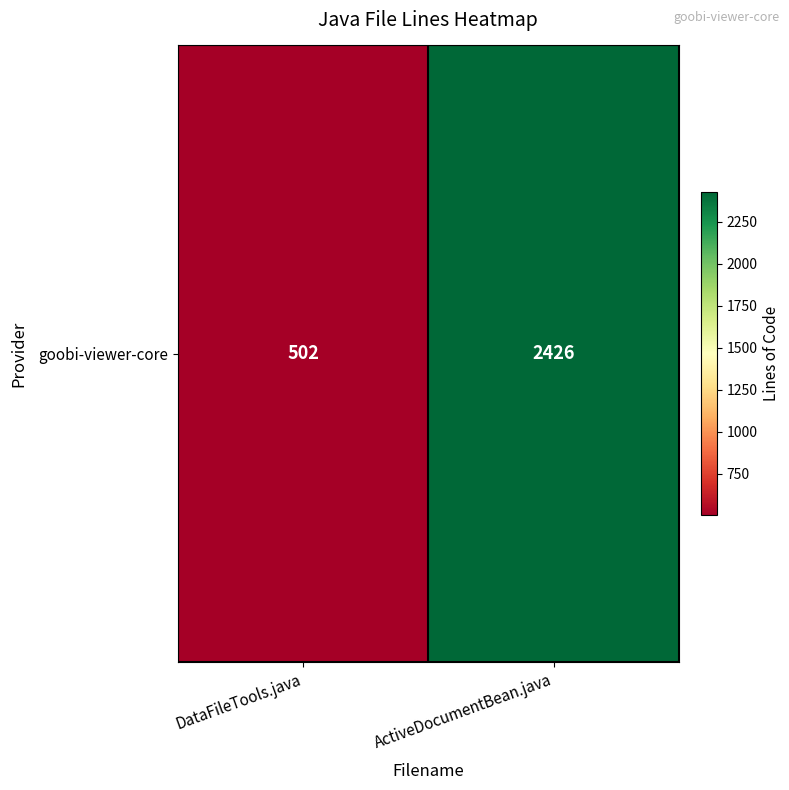

List the labels in order of value, smallest first.

DataFileTools.java, ActiveDocumentBean.java